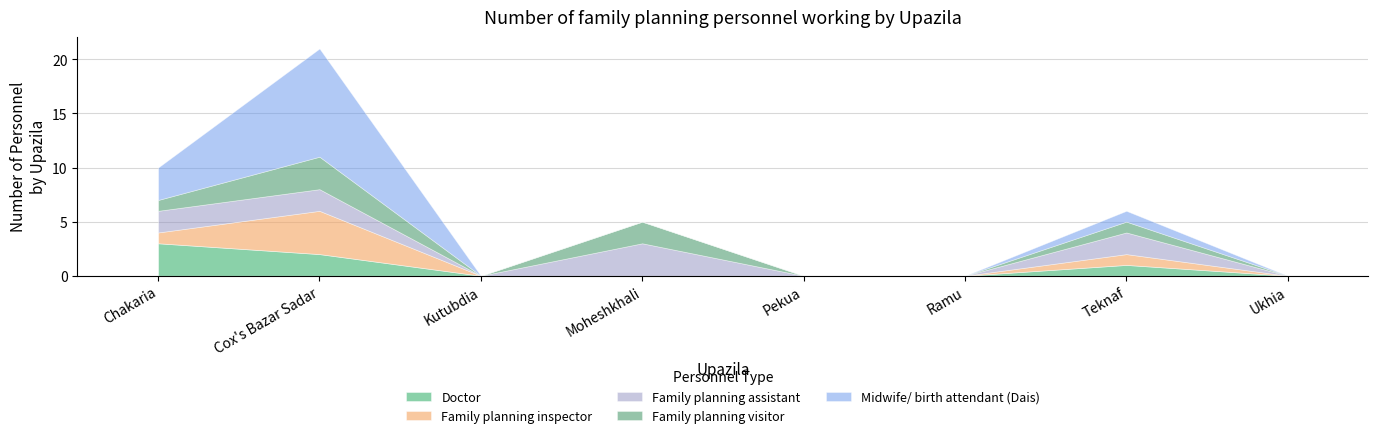

What is the spread (max minus min) of values at Teknaf?

1